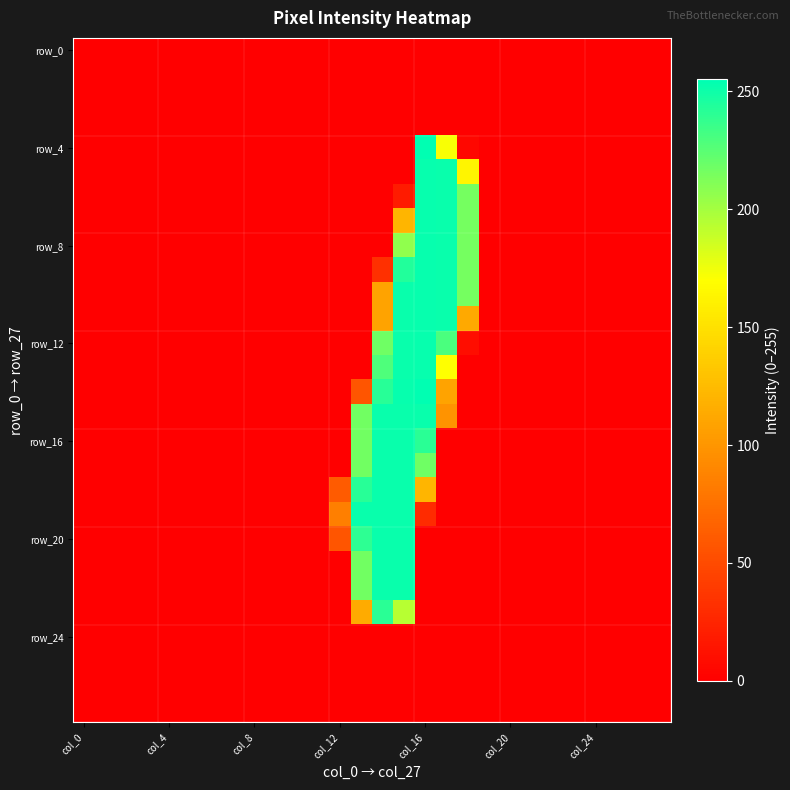

At which category does the chart reach its peak across all series?

col_16